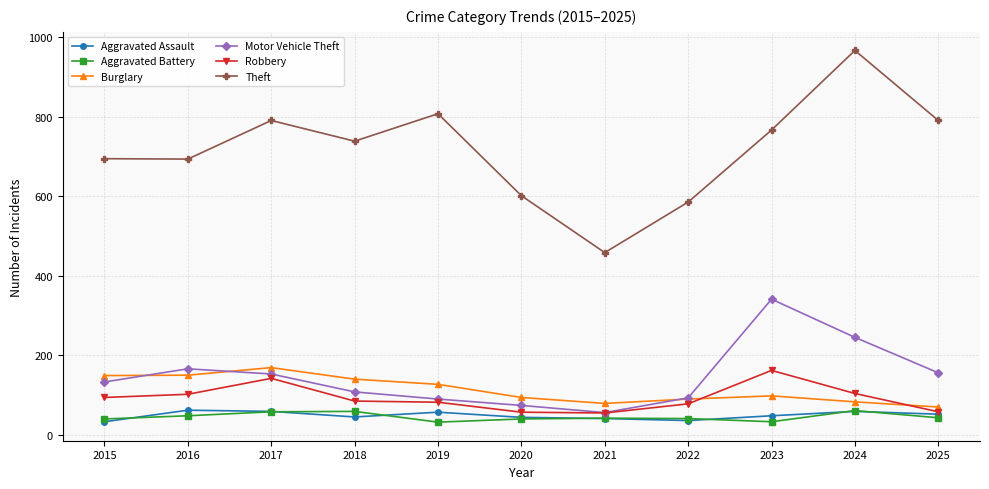

Which category has the highest value across all series?

2024